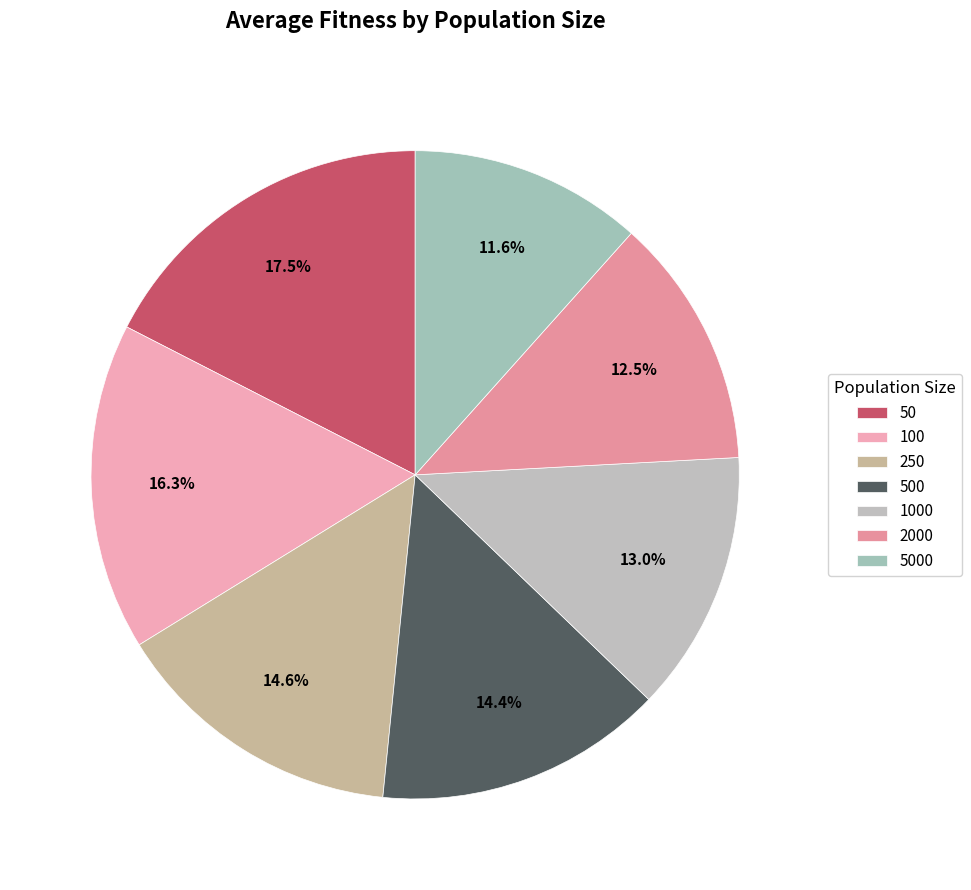

To the nearest percent, what is the combined percentage of 50 and 500?

32%